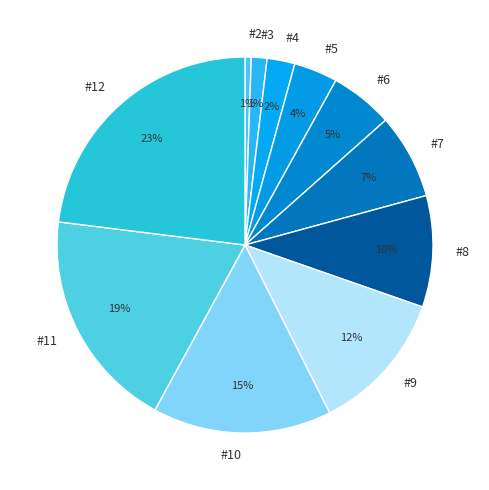

Between #6 and #10, which is larger?

#10